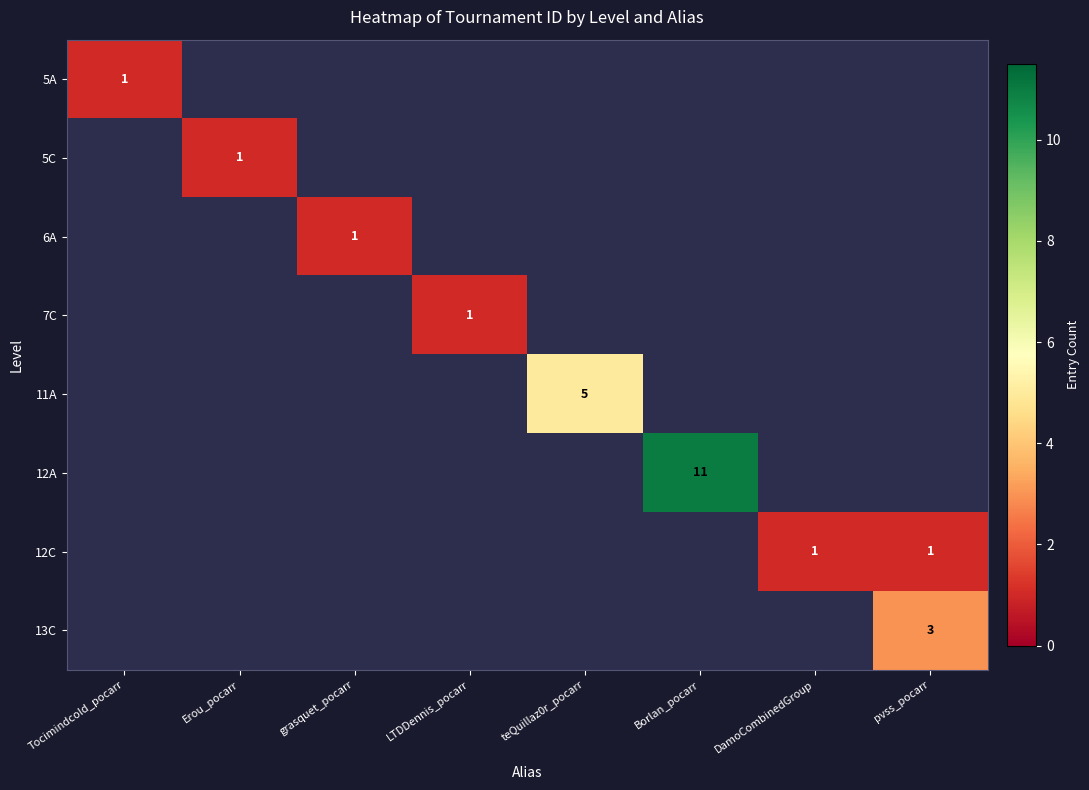

Is it true that 12A equals 11 at Borlan_pocarr?

True